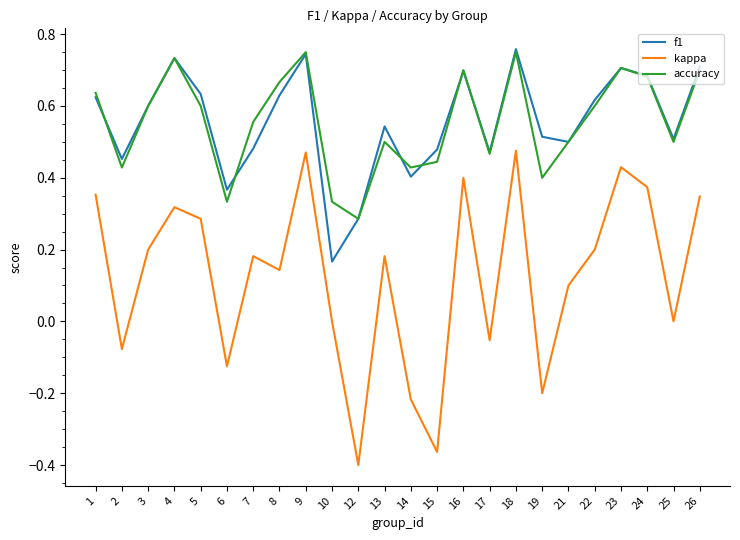

At which category does kappa reach its first local peak?

4